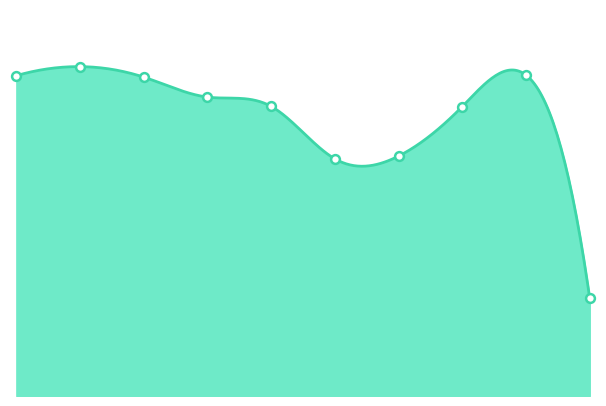

Approximately how many times larger is the value at 2023 compared to 2016?

1.0